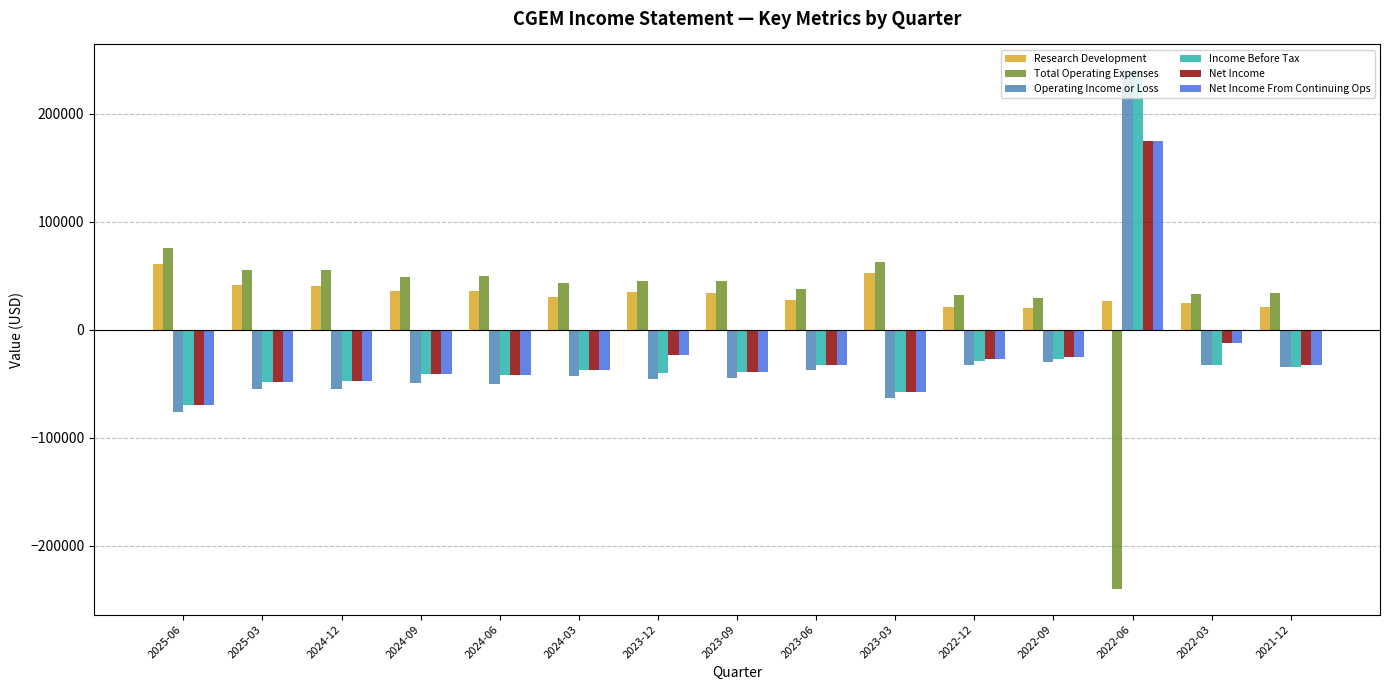

What is the spread (max minus min) of values at 2024-03?

86000